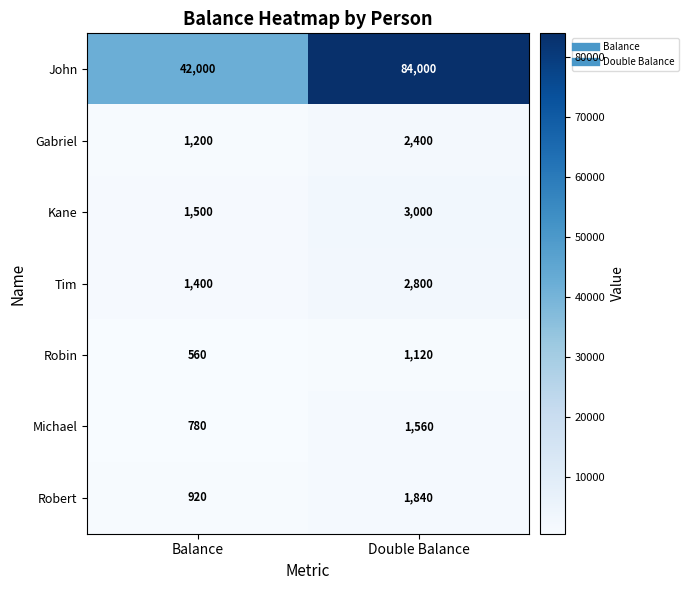

Count the number of data series in this chart.

7